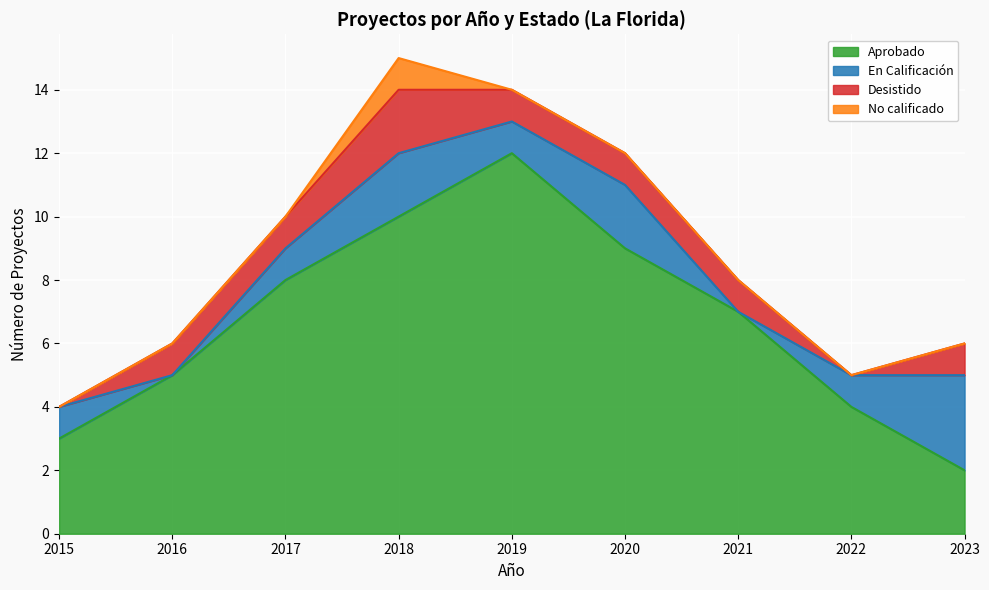

At which label is En Calificación closest to 1?

2015